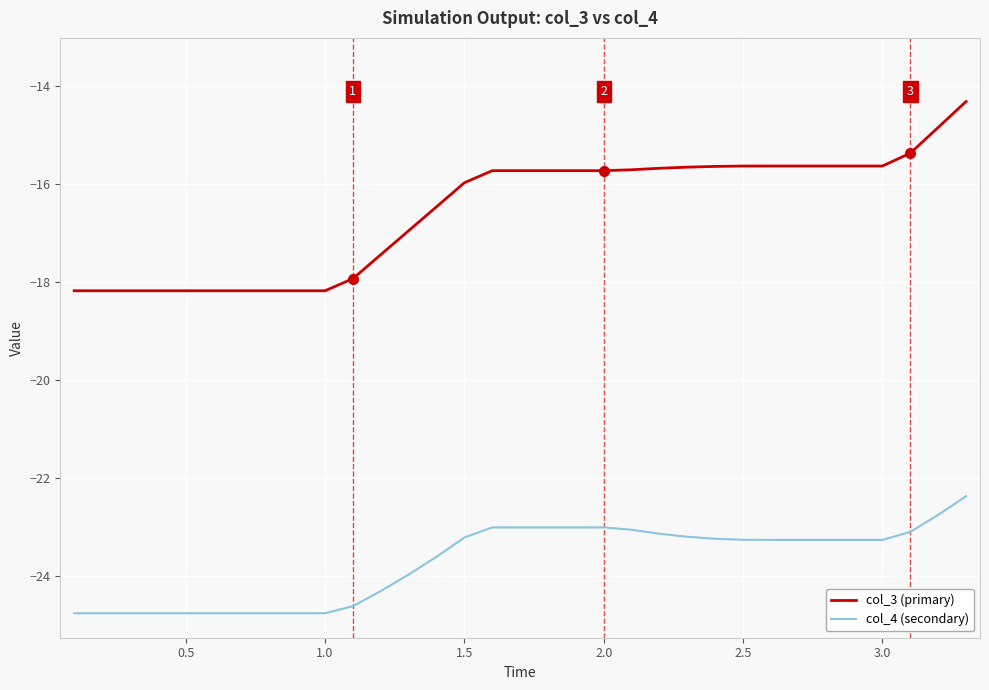

List the series in order of their overall mean, highest first.

col_3 (primary), col_4 (secondary)